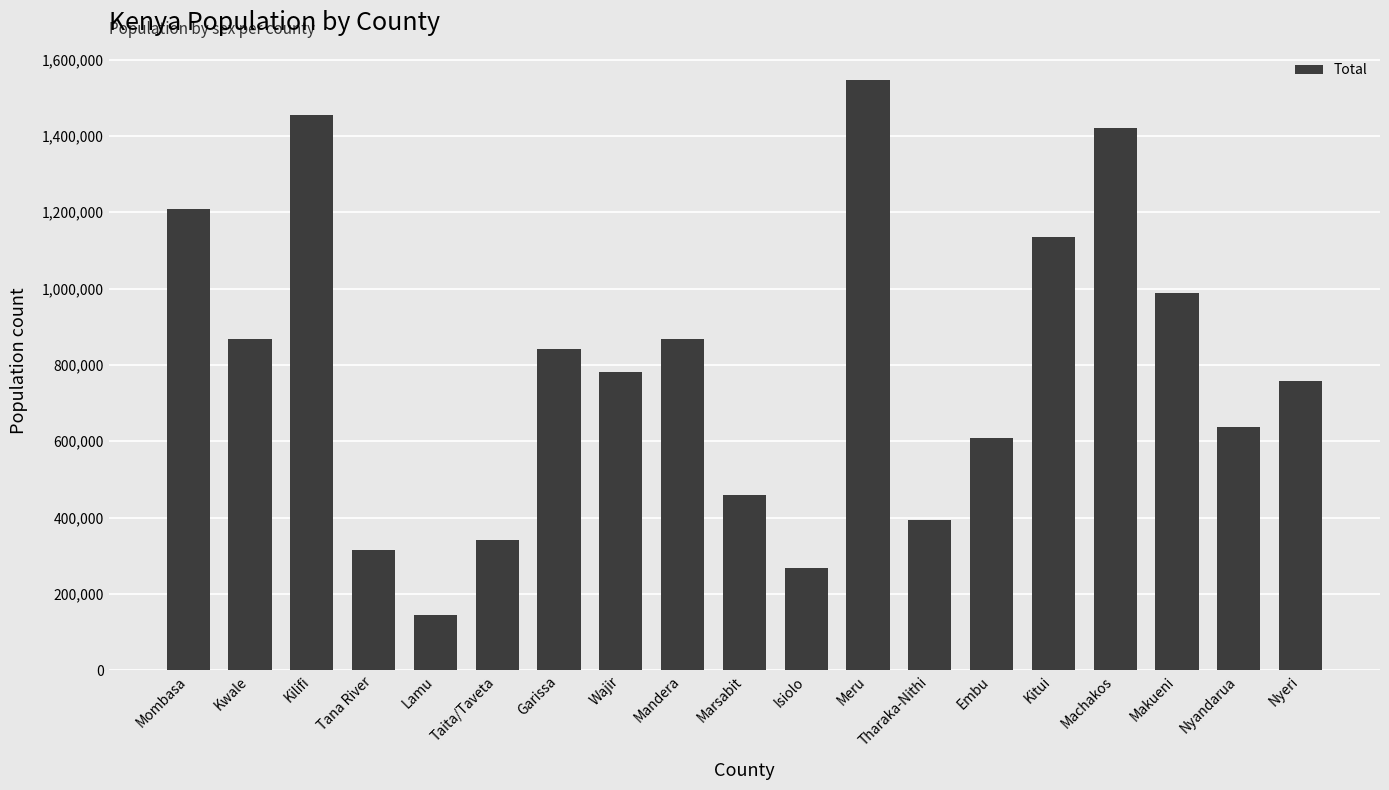

What is the value of the 17th bar from the left?

987653